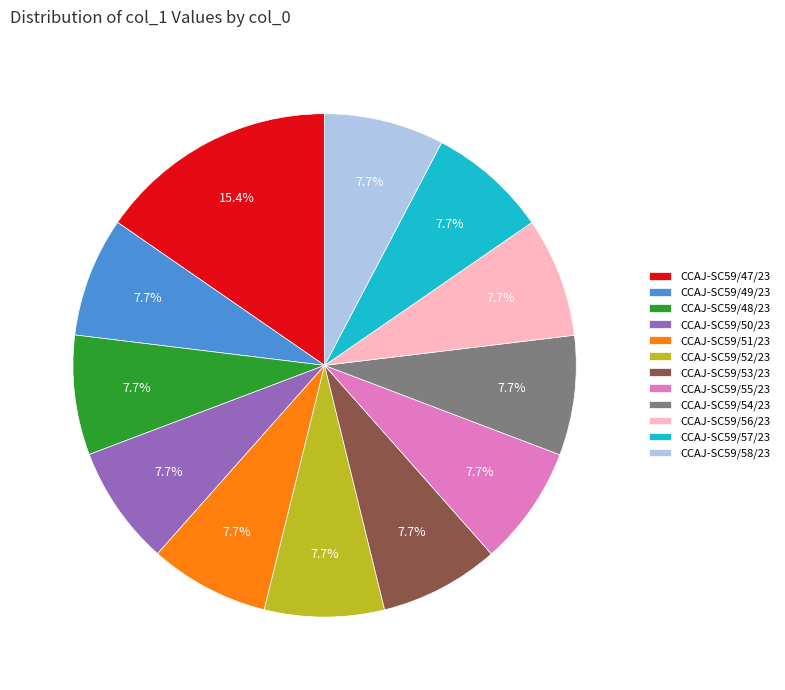

Combined, what portion of the pie is CCAJ-SC59/53/23 and CCAJ-SC59/48/23?

15.4%